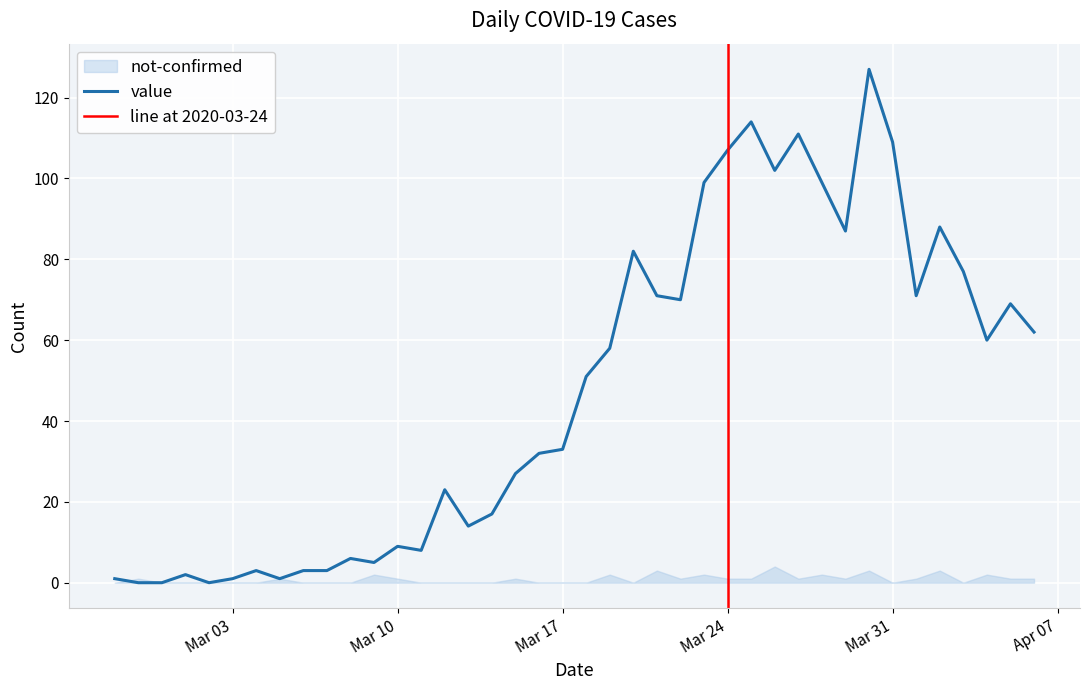

The chart shows a value of 2 at 2020-03-05. True or false?

False